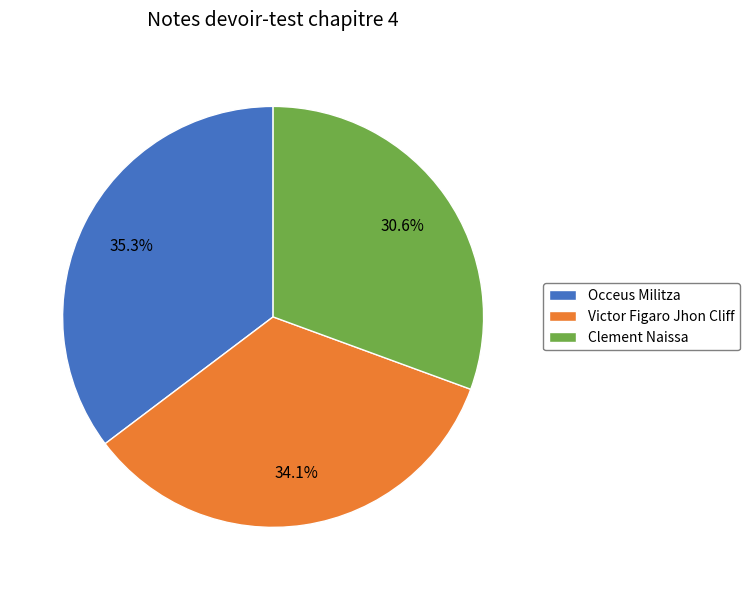

To the nearest percent, what percentage of the pie is Occeus Militza?

35%